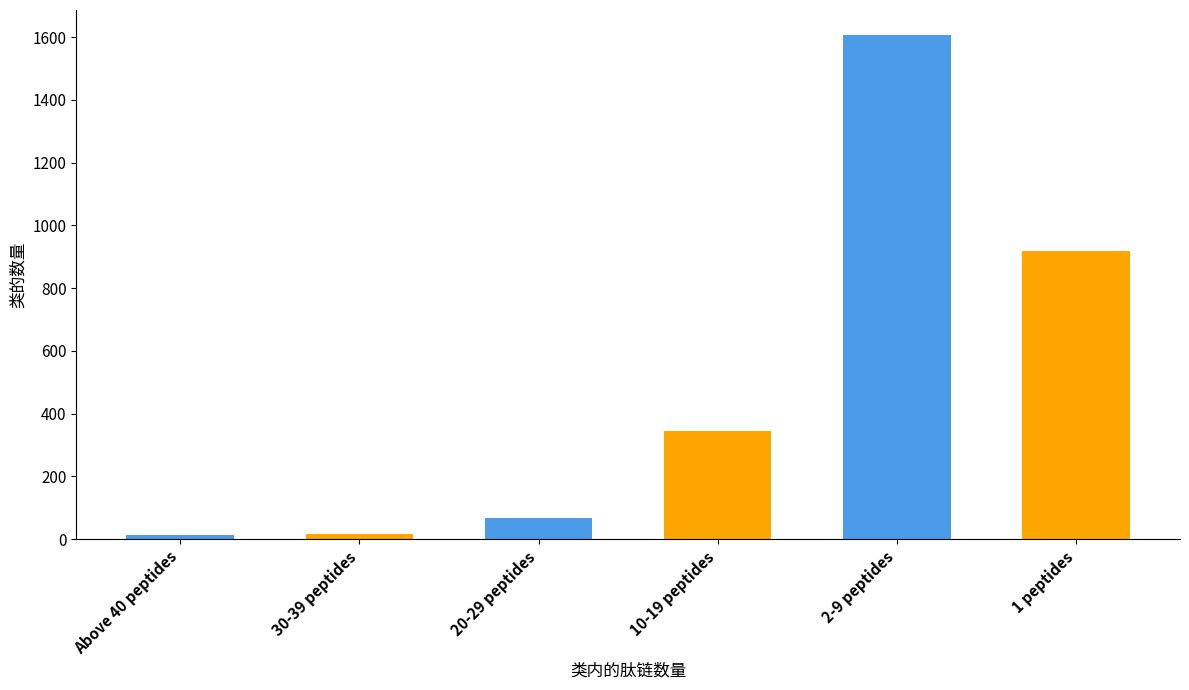

Where is the data nearest to the value 809?

1 peptides